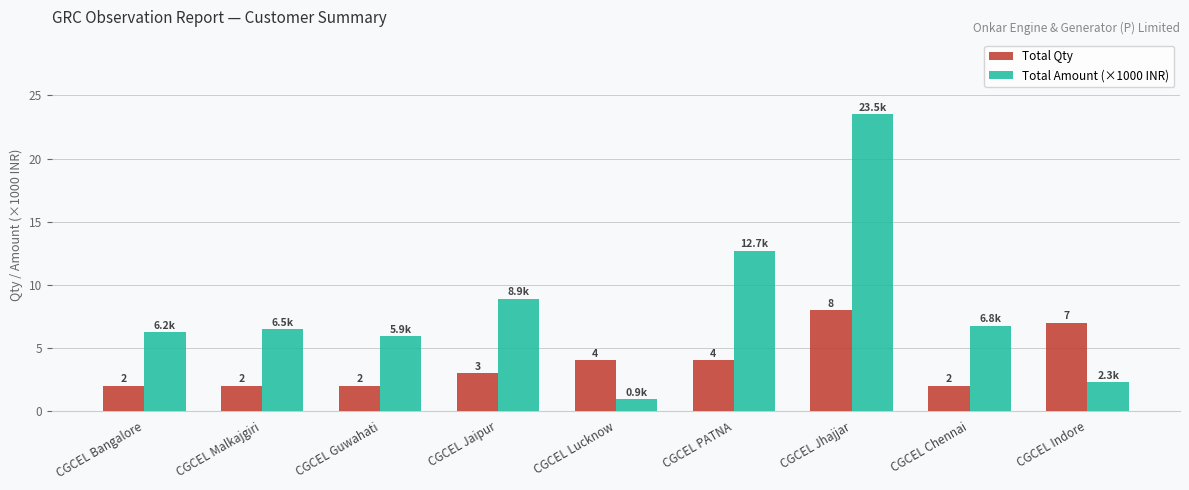

Which series changed the most between CGCEL Jhajjar and CGCEL Chennai?

Total Amount (×1000 INR)